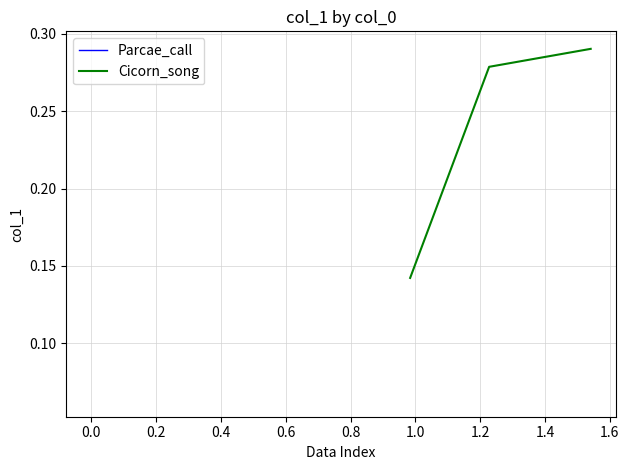

How many distinct data groups are displayed?

2